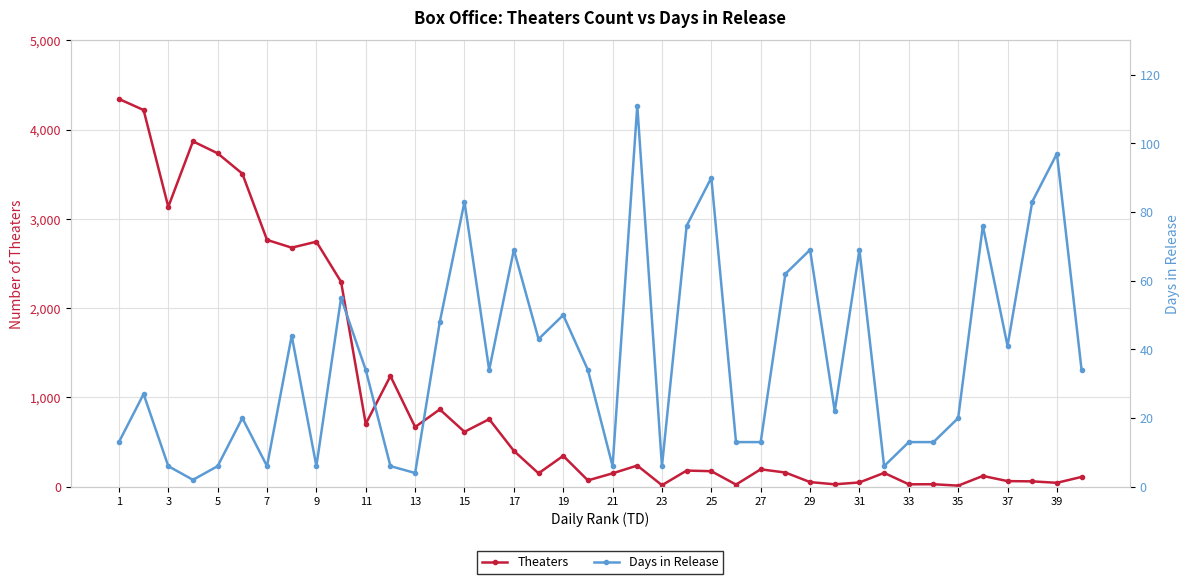

True or false: Theaters has more than 2 points higher than both neighbors.

True